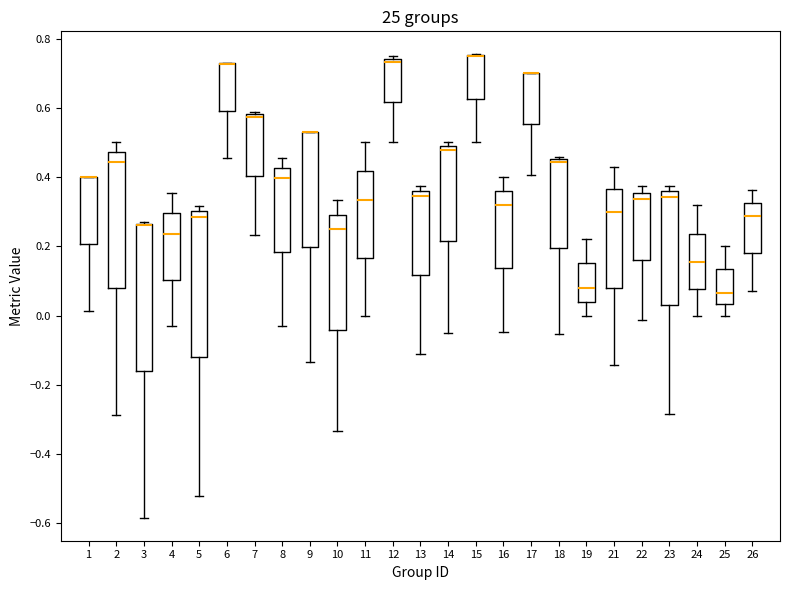

Where is the lower edge of the box at x = 21 on the y-axis? The values are not printed on the chart, so give them approximately, as read against the axis.

0.08